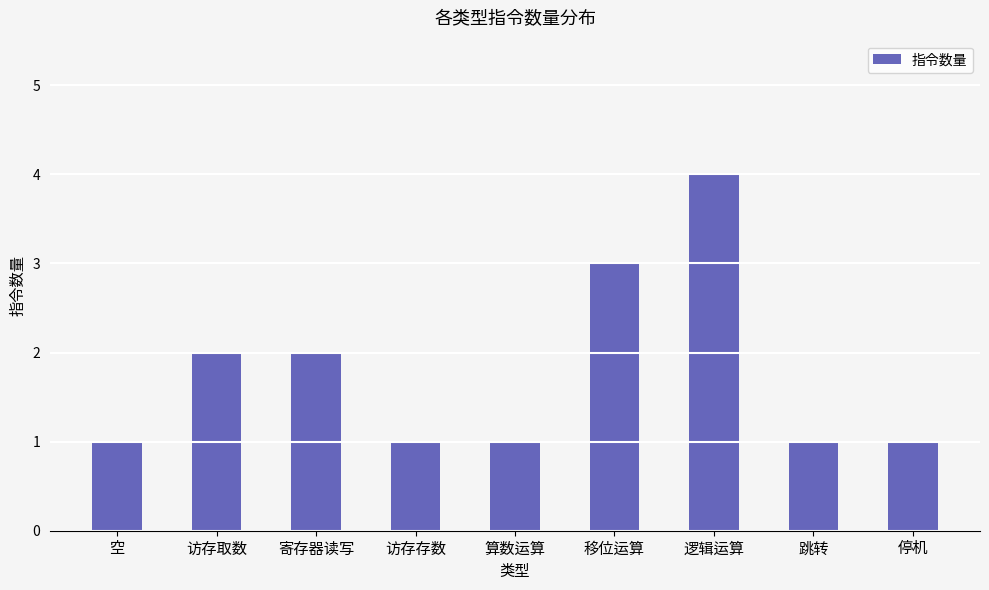

What is the greatest value displayed?

4